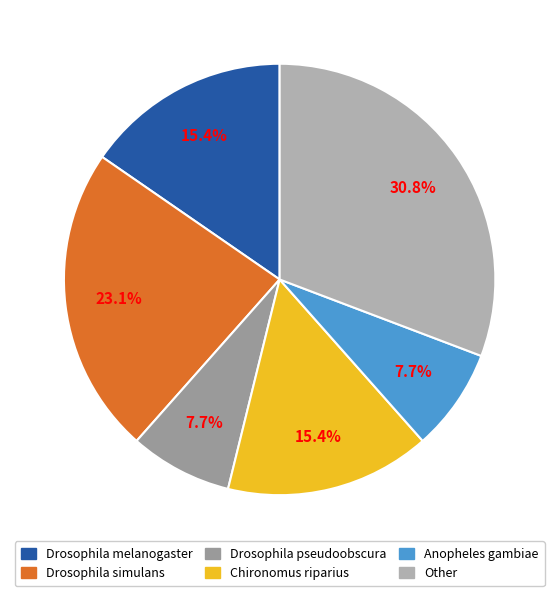

Is Drosophila pseudoobscura the majority of the pie?

No